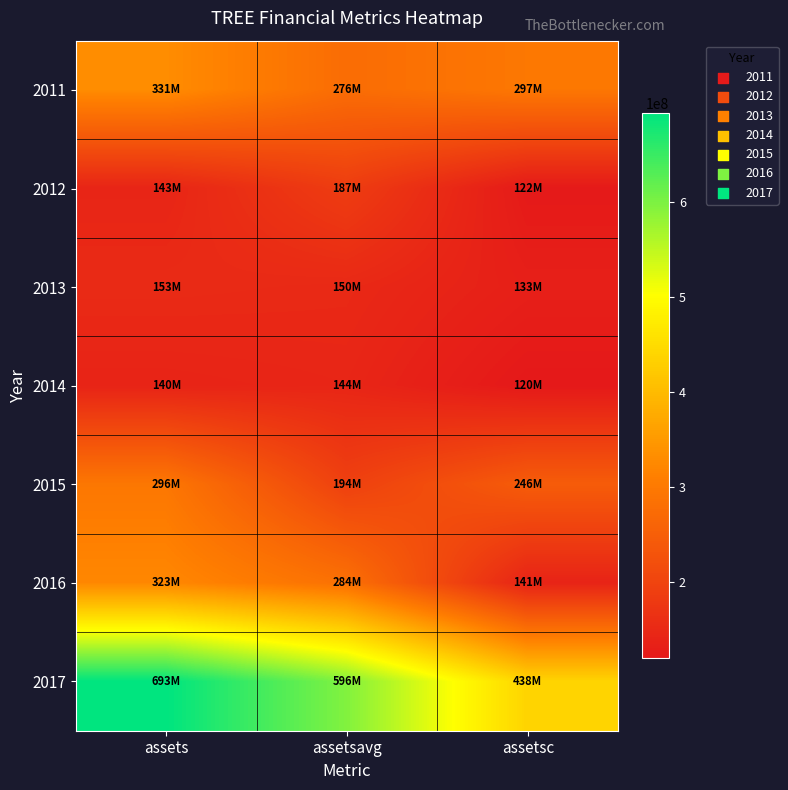

Between assetsavg and assets, which is larger?

assets